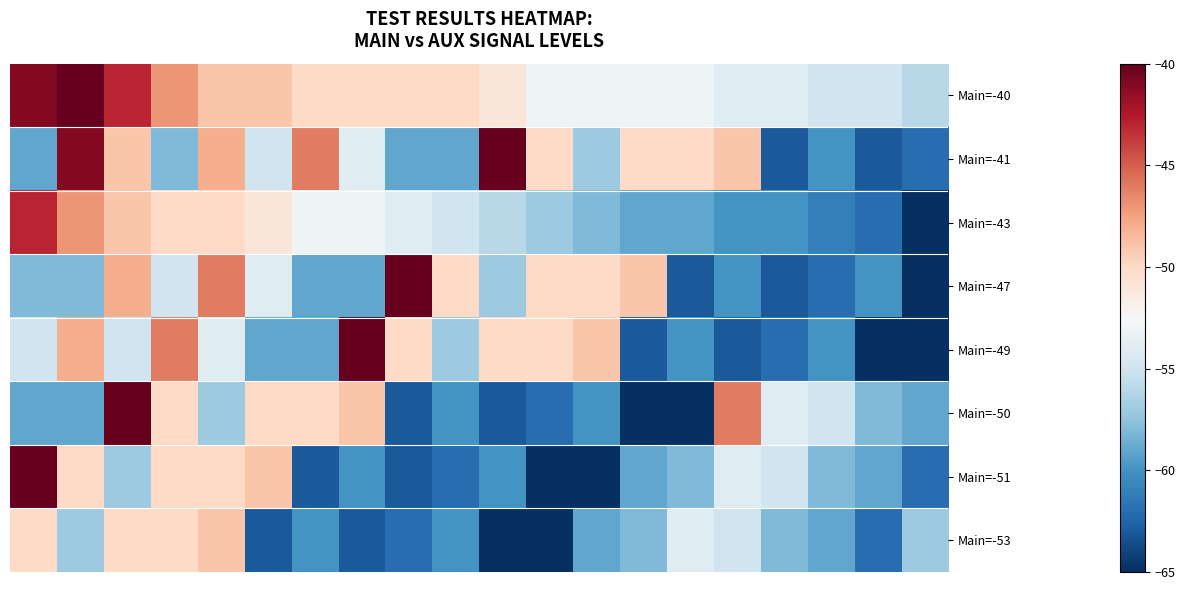

Which series has the largest total across all categories?

Main=-40